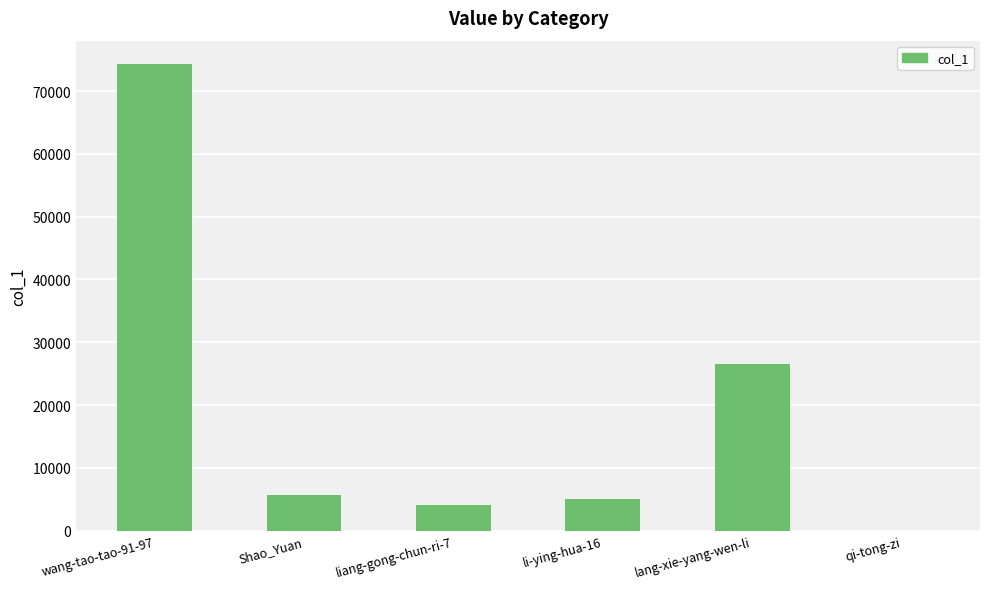

Reading left to right, what are all the values shown in this chart?

74308	5638	4059	4966	26608	3